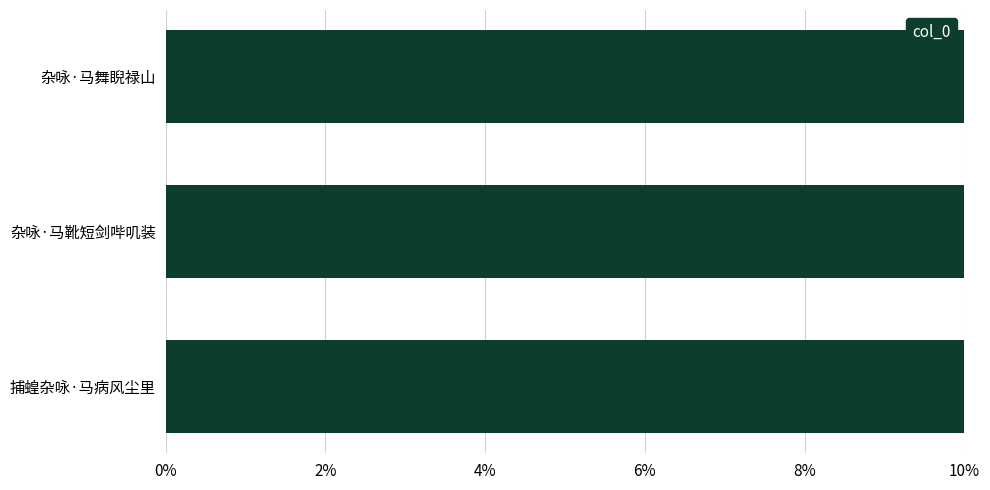

Does the chart contain stacked bars?

No